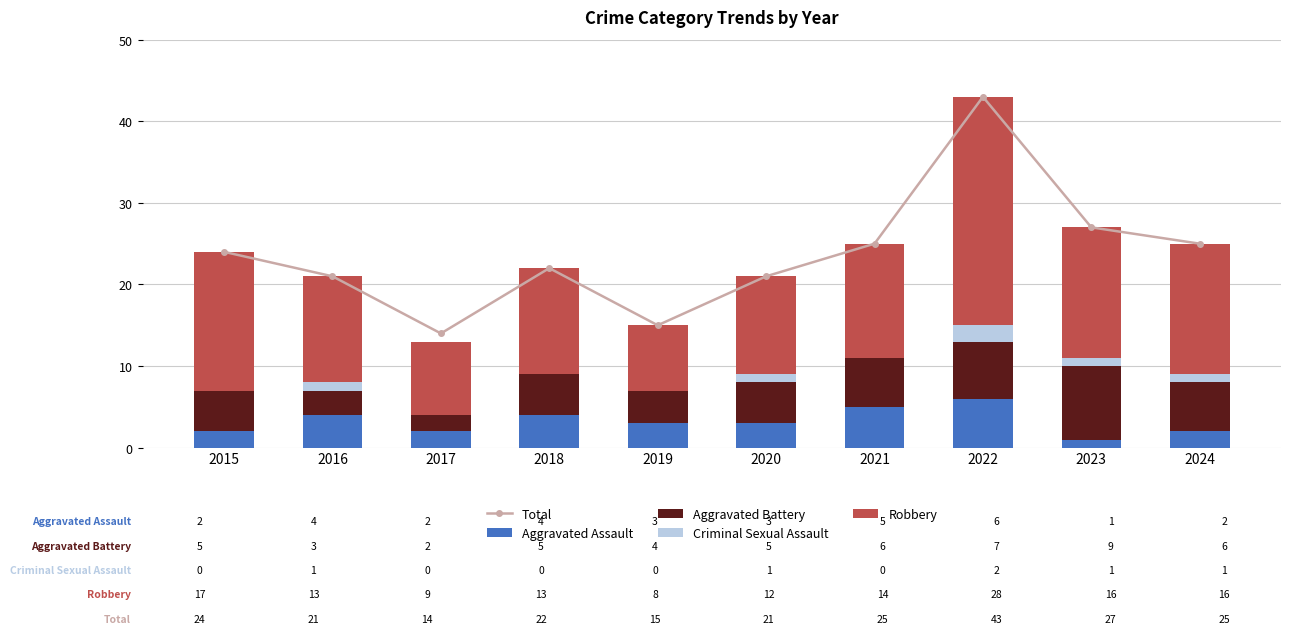

At which category does the chart reach its minimum across all series?

2015